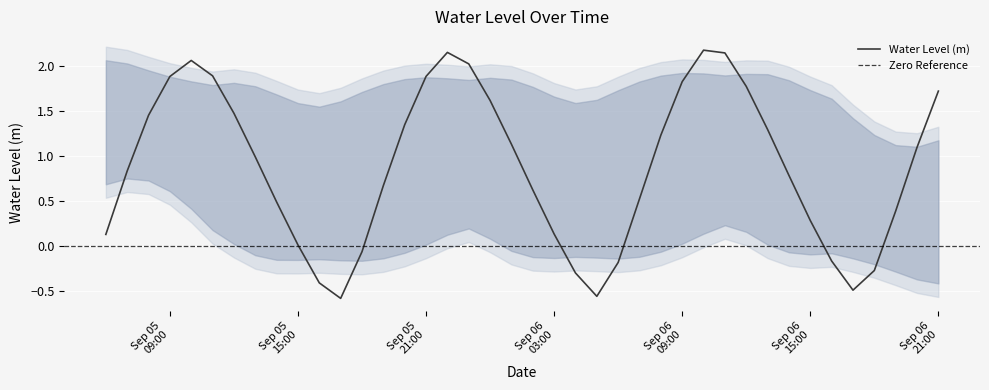

Does the chart display data point markers on the line(s)?

No